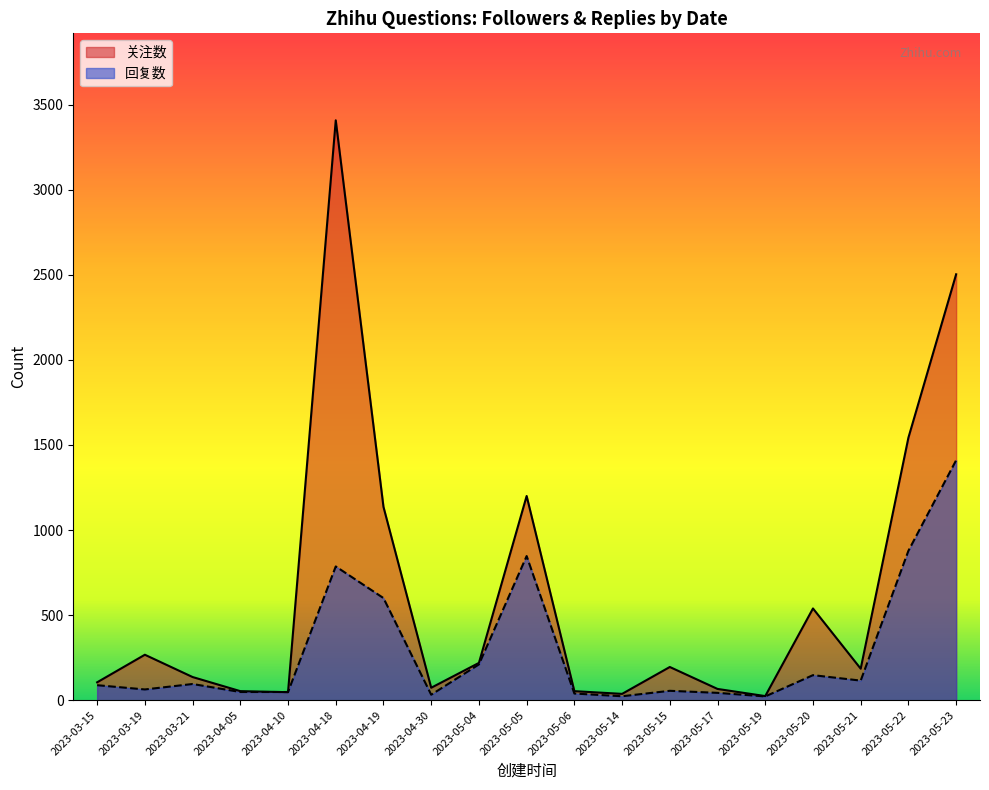

What is the value of the 回复数 point at the 2nd from the left?

63